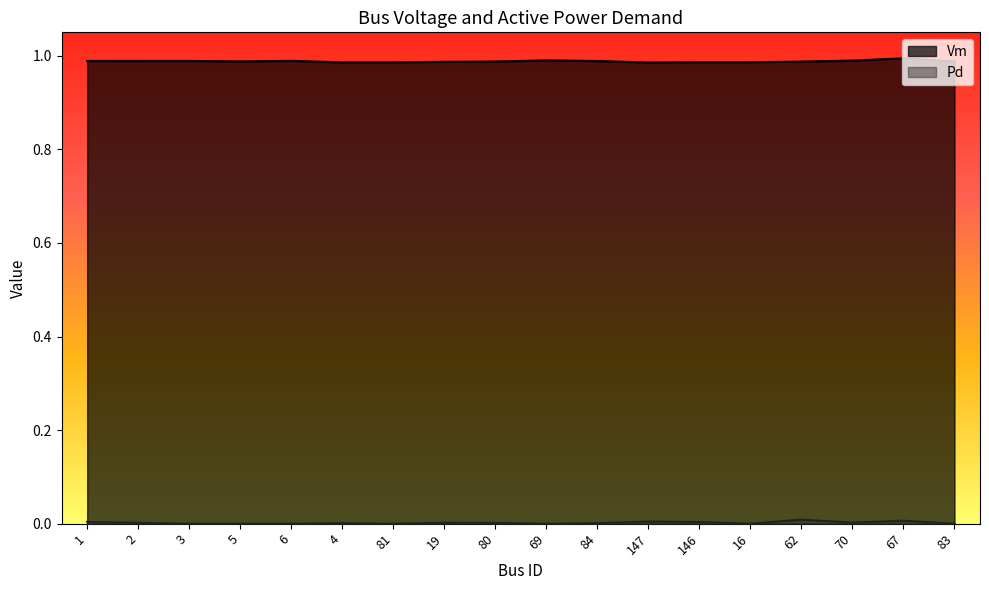

What are all the series names shown in the legend?

Vm, Pd